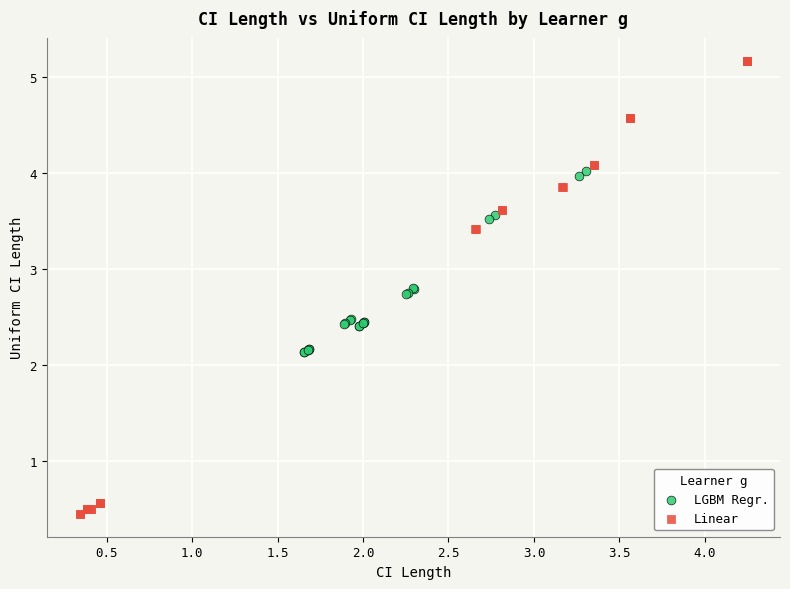

Which series has the widest spread of Y values?

Linear